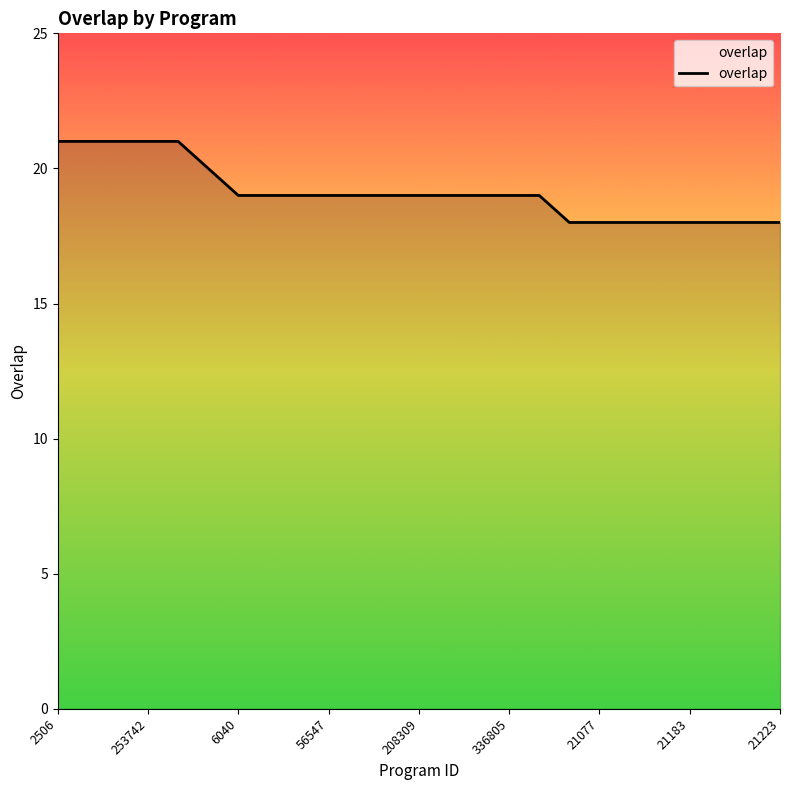

Does the chart display data point markers on the line(s)?

No